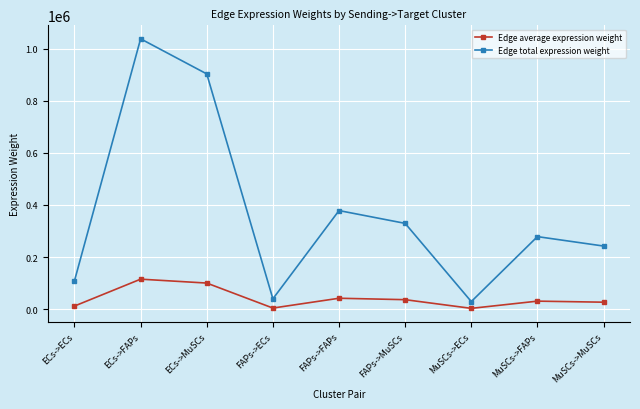

At which label does Edge average expression weight first exceed 30949?

ECs->FAPs